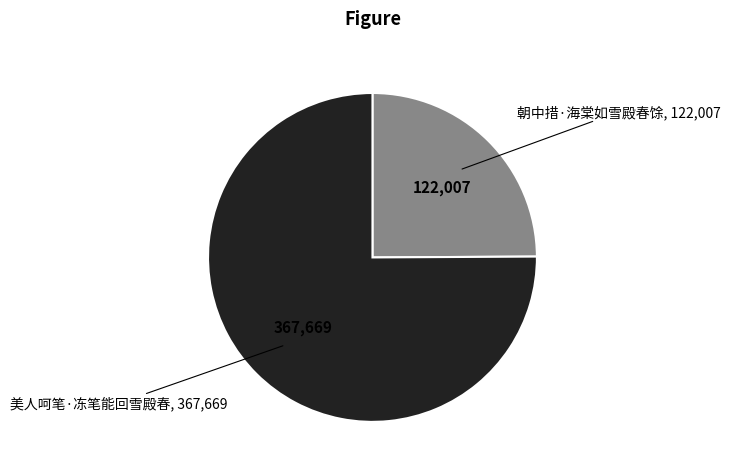

Does any single category account for the majority?

Yes